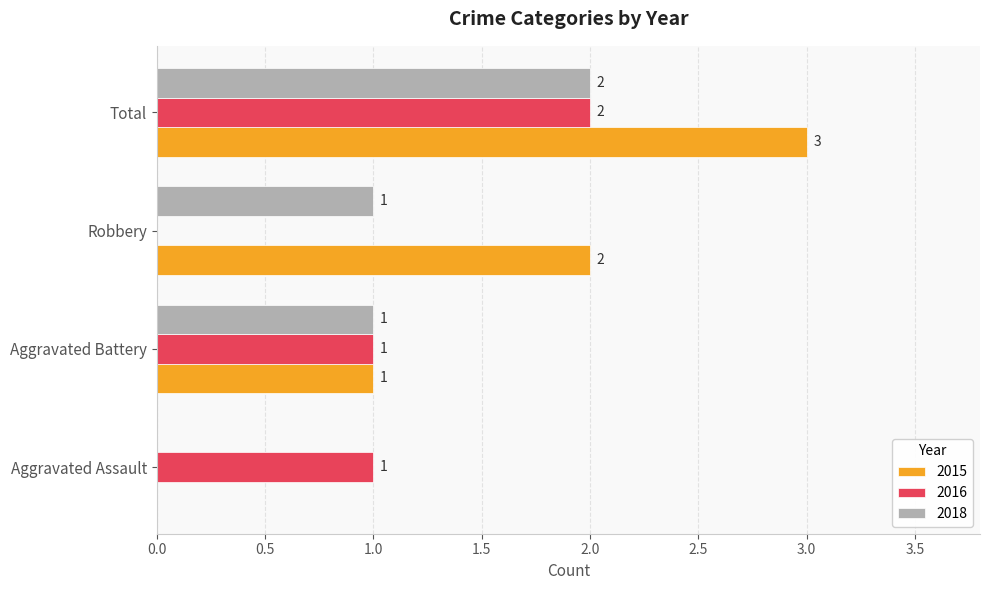

The value of 2018 at Total is 3. True or false?

False